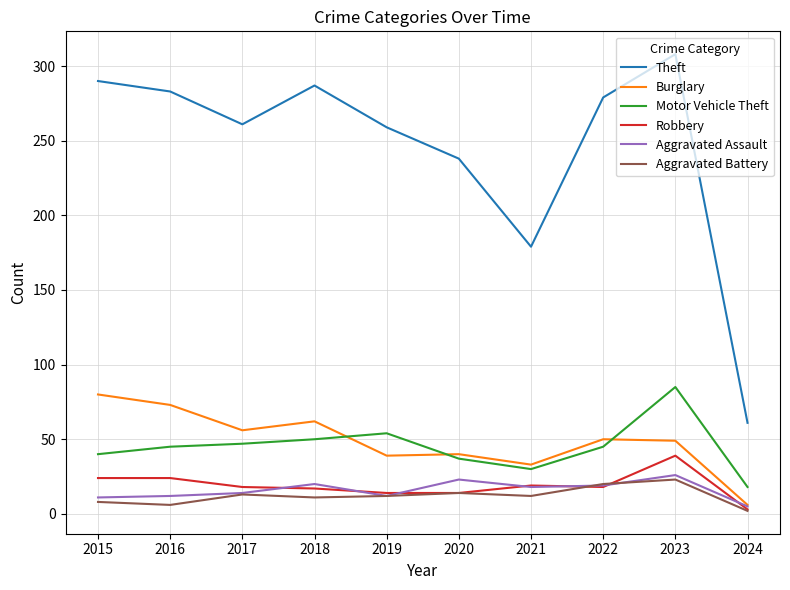

True or false: Motor Vehicle Theft has a value of 62 at 2022.

False